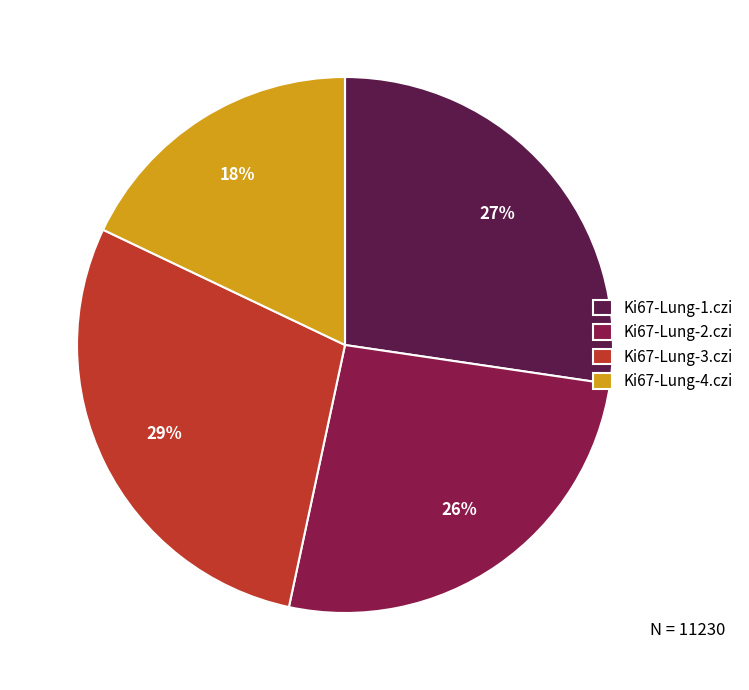

To the nearest percent, what is the combined percentage of Ki67-Lung-1.czi and Ki67-Lung-4.czi?

45%